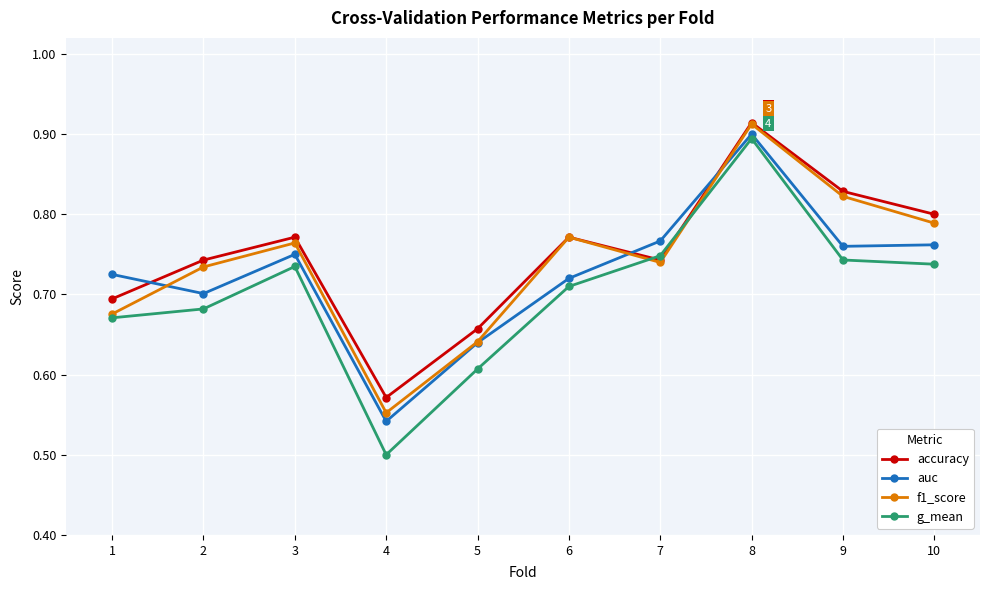

Between which two adjacent categories do accuracy and auc first intersect?

1 and 2